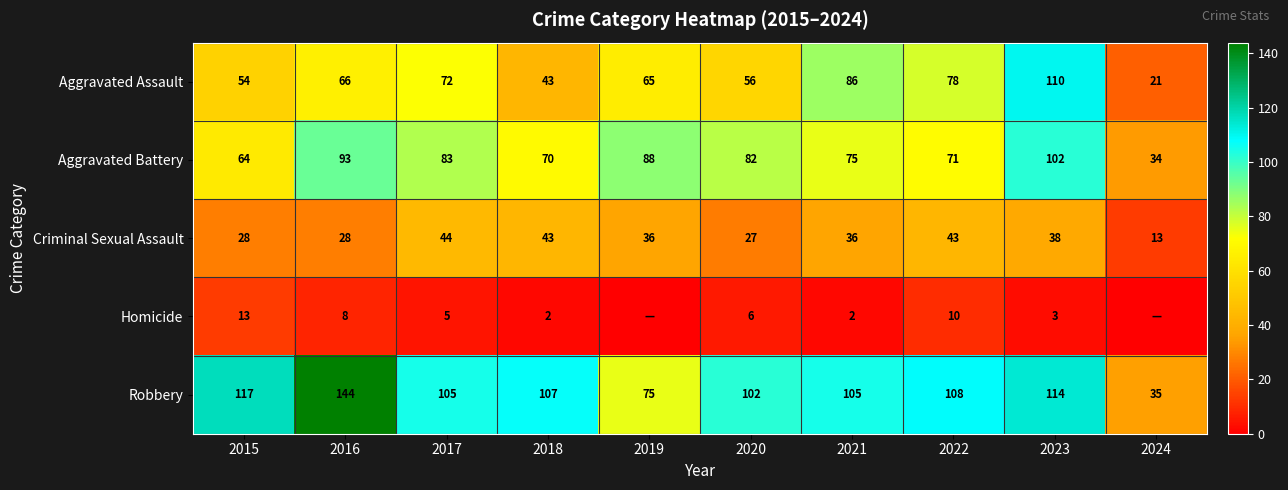

At 2021, list the series in order from smallest to largest.

Homicide, Criminal Sexual Assault, Aggravated Battery, Aggravated Assault, Robbery